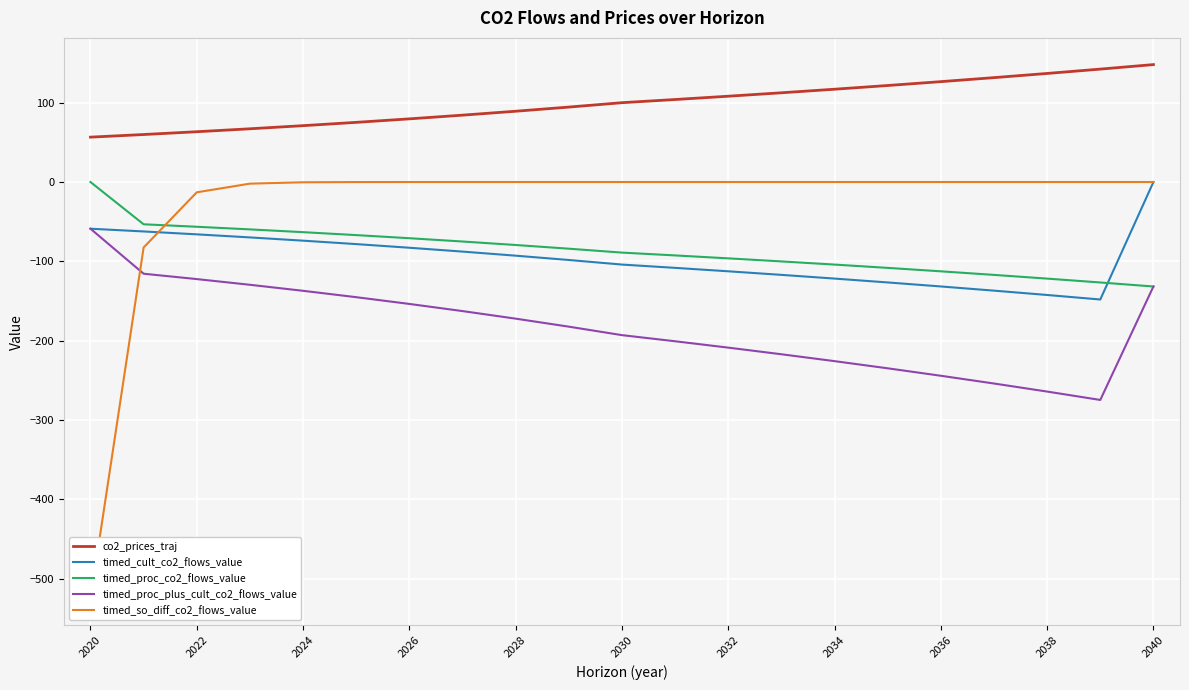

The value of timed_cult_co2_flows_value at 2038 is -142.4. True or false?

True